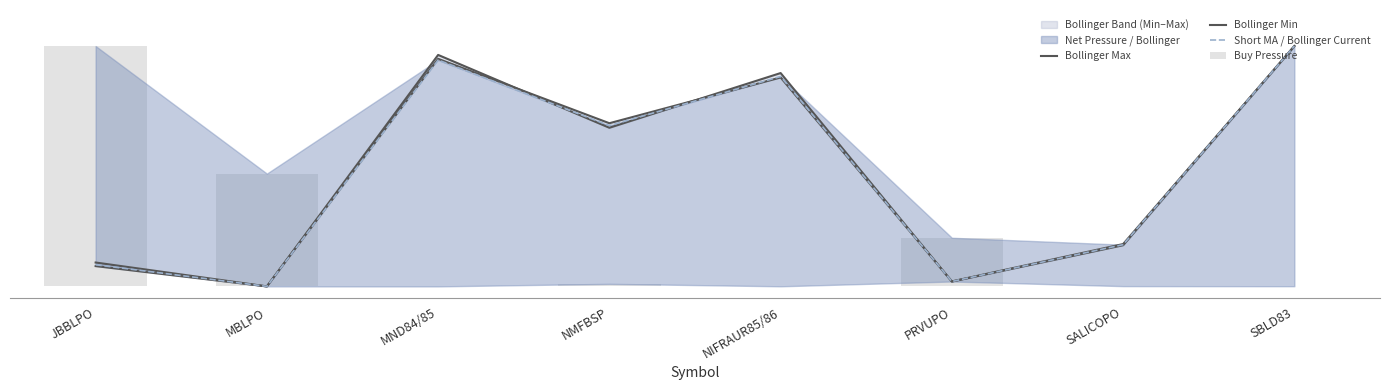

Reading left to right, what are all the values shown in this chart?

Bollinger Max: JBBLPO=0.1	MBLPO=0.0	MND84/85=1.0	NMFBSP=0.7	NIFRAUR85/86=0.9	PRVUPO=0.0	SALICOPO=0.2	SBLD83=1.0
Bollinger Min: JBBLPO=0.1	MBLPO=0.0	MND84/85=0.9	NMFBSP=0.7	NIFRAUR85/86=0.9	PRVUPO=0.0	SALICOPO=0.2	SBLD83=1.0
Short MA / Bollinger Current: JBBLPO=0.1	MBLPO=0.0	MND84/85=0.9	NMFBSP=0.7	NIFRAUR85/86=0.9	PRVUPO=0.0	SALICOPO=0.2	SBLD83=1.0
Buy Pressure: JBBLPO=1.0	MBLPO=0.5	MND84/85=0.0	NMFBSP=0.0	NIFRAUR85/86=0.0	PRVUPO=0.2	SALICOPO=0.0	SBLD83=0.0